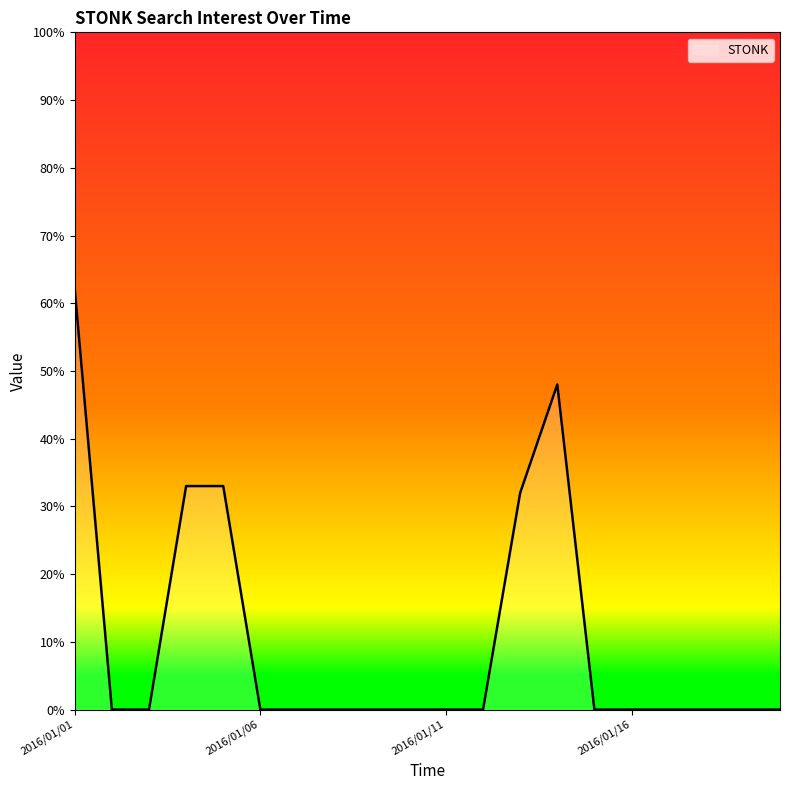

What is the greatest value displayed?

62